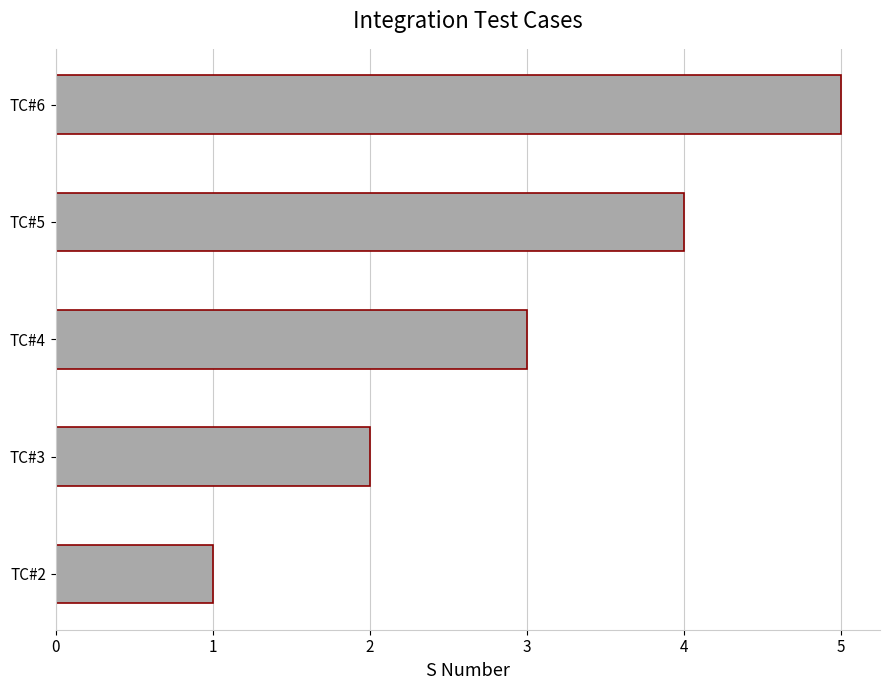

List the labels in order of value, largest first.

TC#6, TC#5, TC#4, TC#3, TC#2